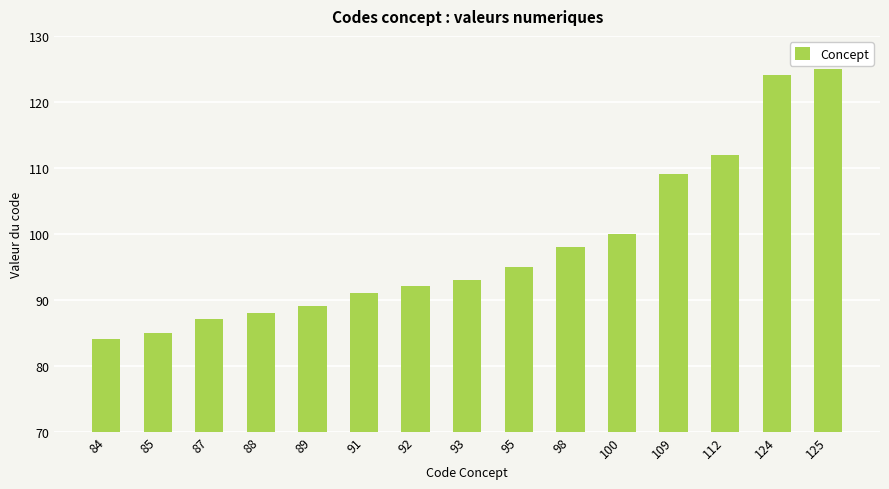

What is the change in value from 84 to 87?

+3